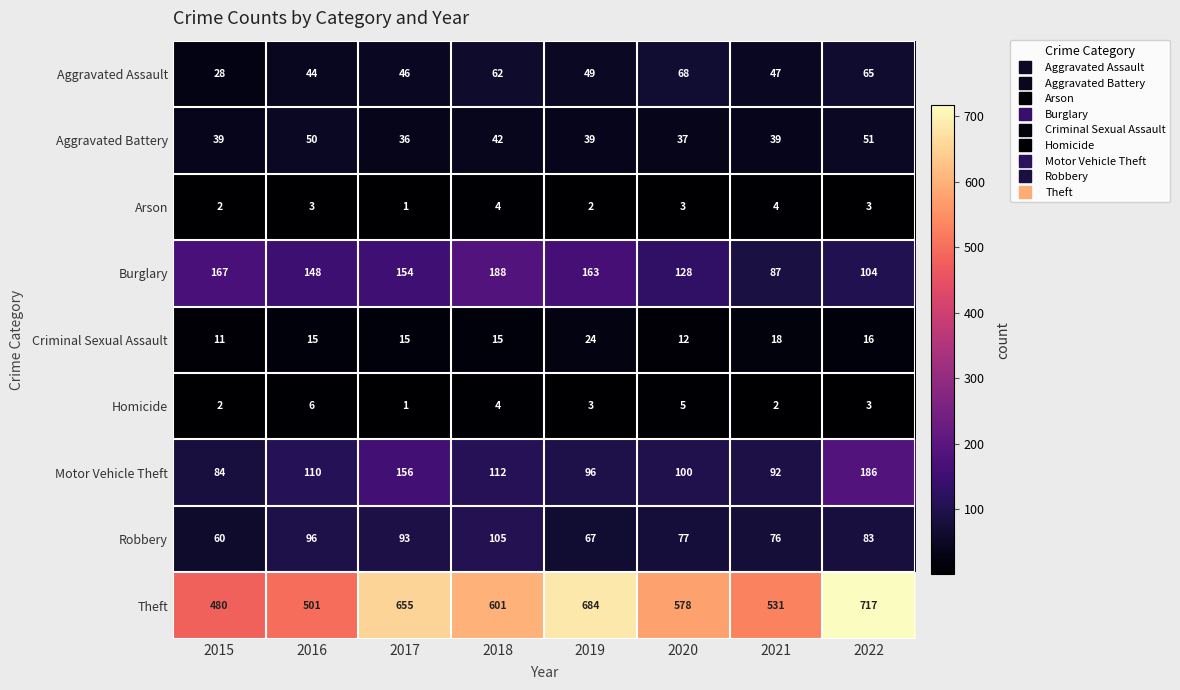

Which series changed the most between 2017 and 2021?

Theft